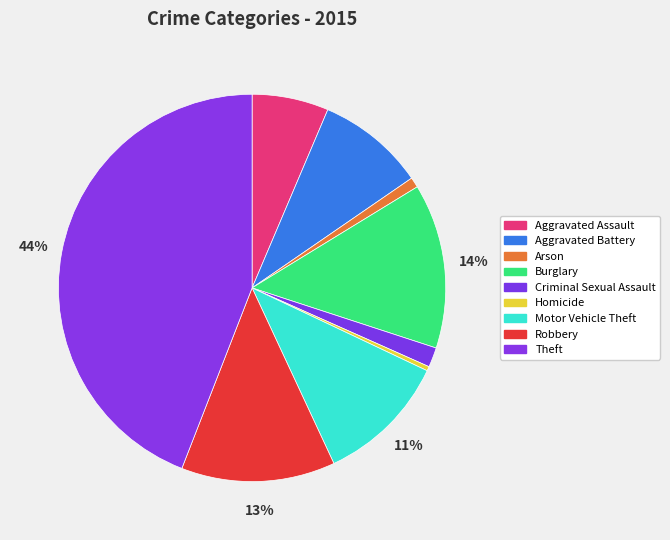

Count the number of slices in the pie.

9